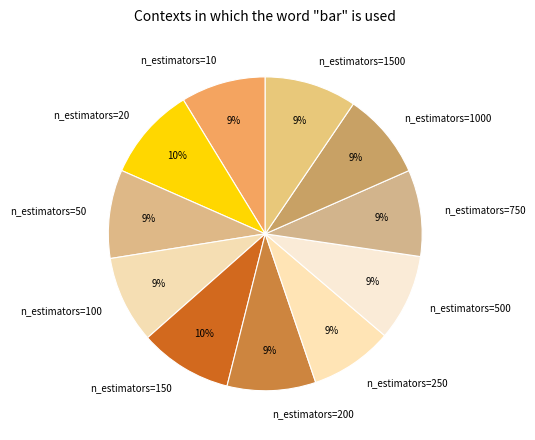

To the nearest percent, what is the difference between the n_estimators=20 and n_estimators=200 slice percentages?

1%